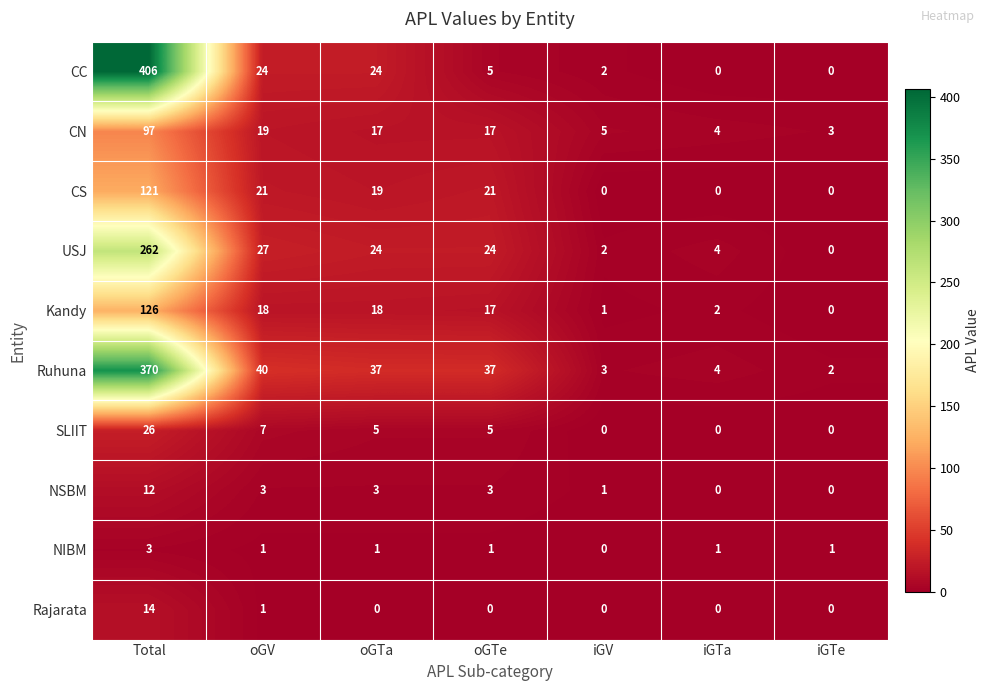

Rank the series by their maximum value, from lowest to highest.

NIBM, NSBM, Rajarata, SLIIT, CN, CS, Kandy, USJ, Ruhuna, CC